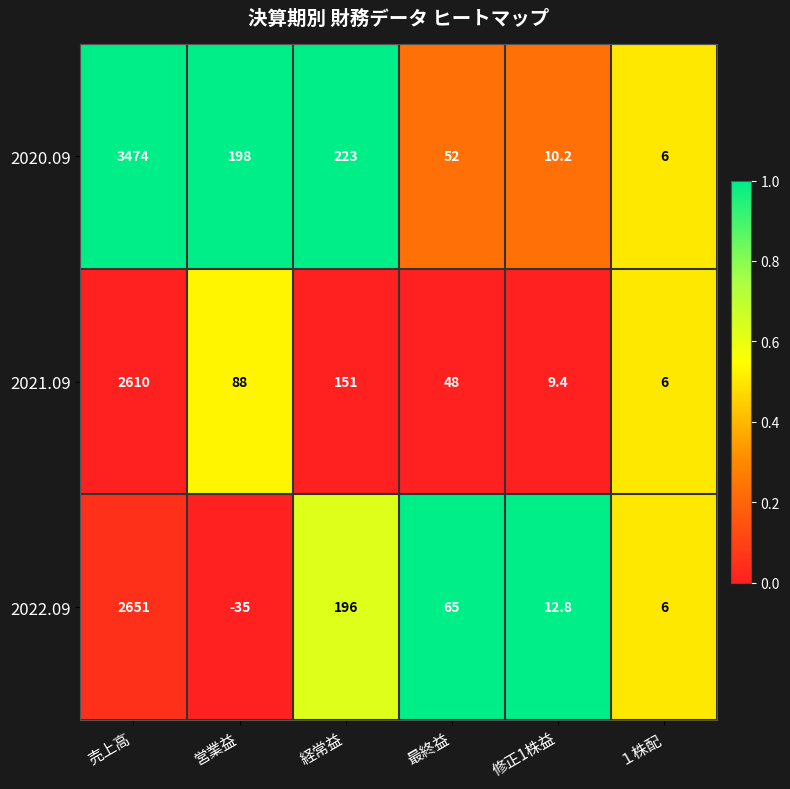

Reading left to right, extract all data points from this chart.

2020.09: 売上高=3474.0	営業益=198.0	経常益=223.0	最終益=52.0	修正1株益=10.2	１株配=6.0
2021.09: 売上高=2610.0	営業益=88.0	経常益=151.0	最終益=48.0	修正1株益=9.4	１株配=6.0
2022.09: 売上高=2651.0	営業益=-35.0	経常益=196.0	最終益=65.0	修正1株益=12.8	１株配=6.0